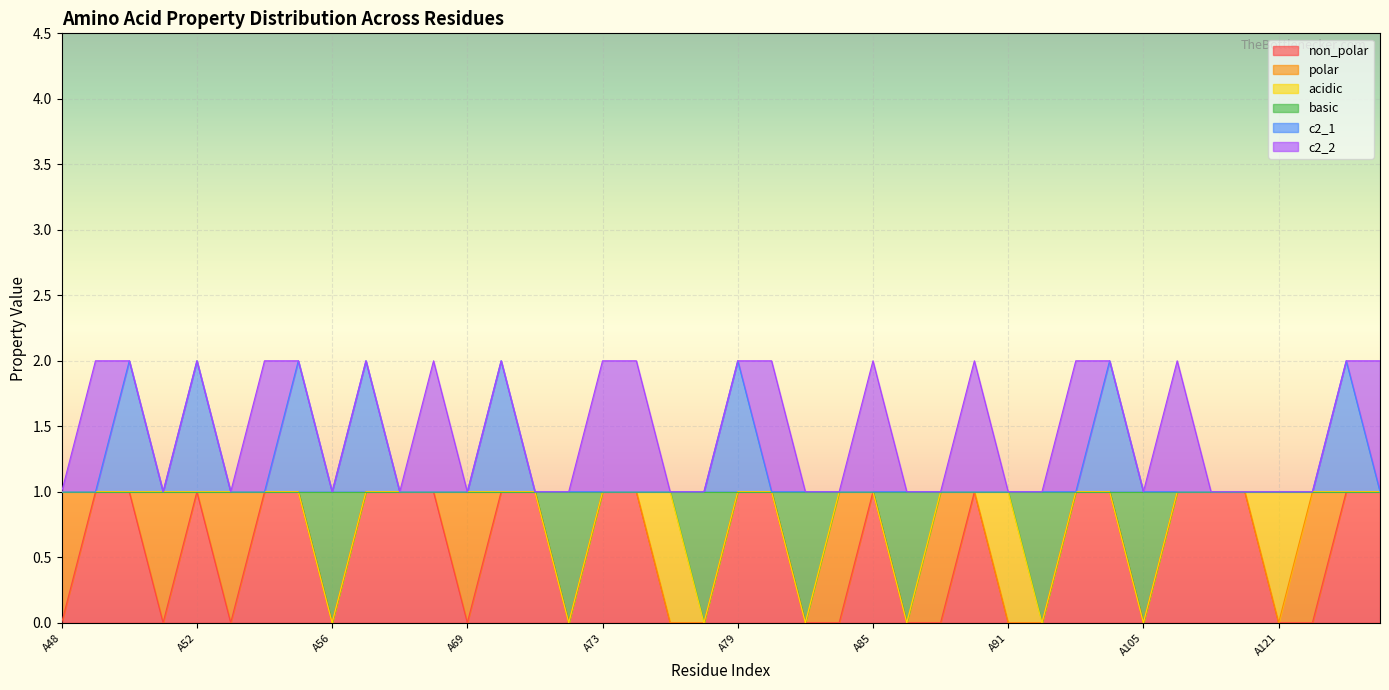

What are all the series names shown in the legend?

non_polar, polar, acidic, basic, c2_1, c2_2